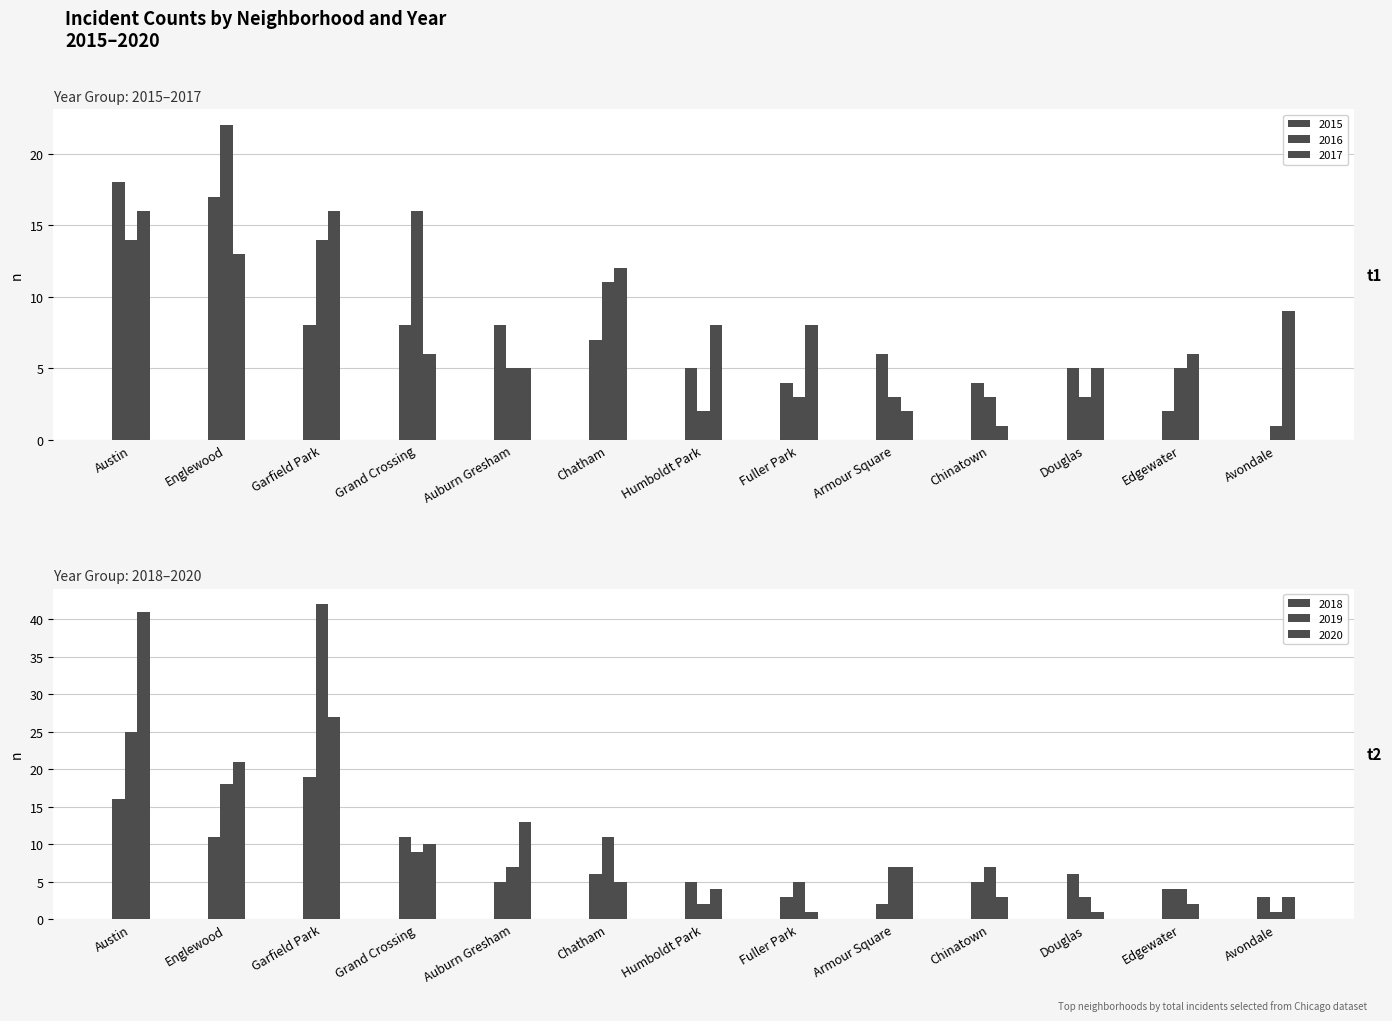

At which label does 2015 first exceed 6?

Austin